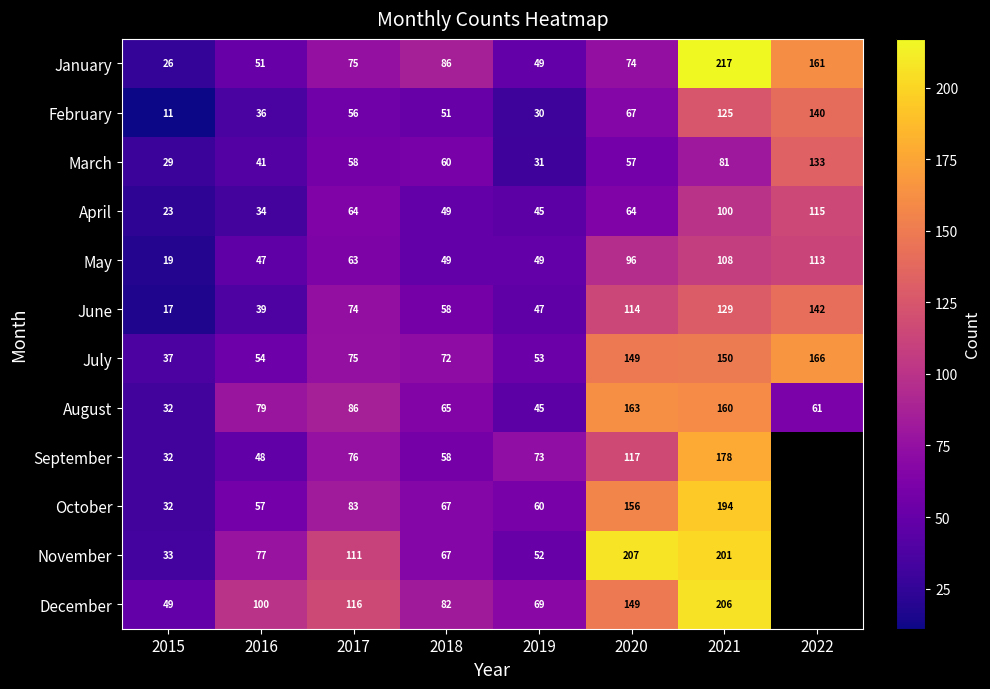

What is the total value across all series at 2019?

603